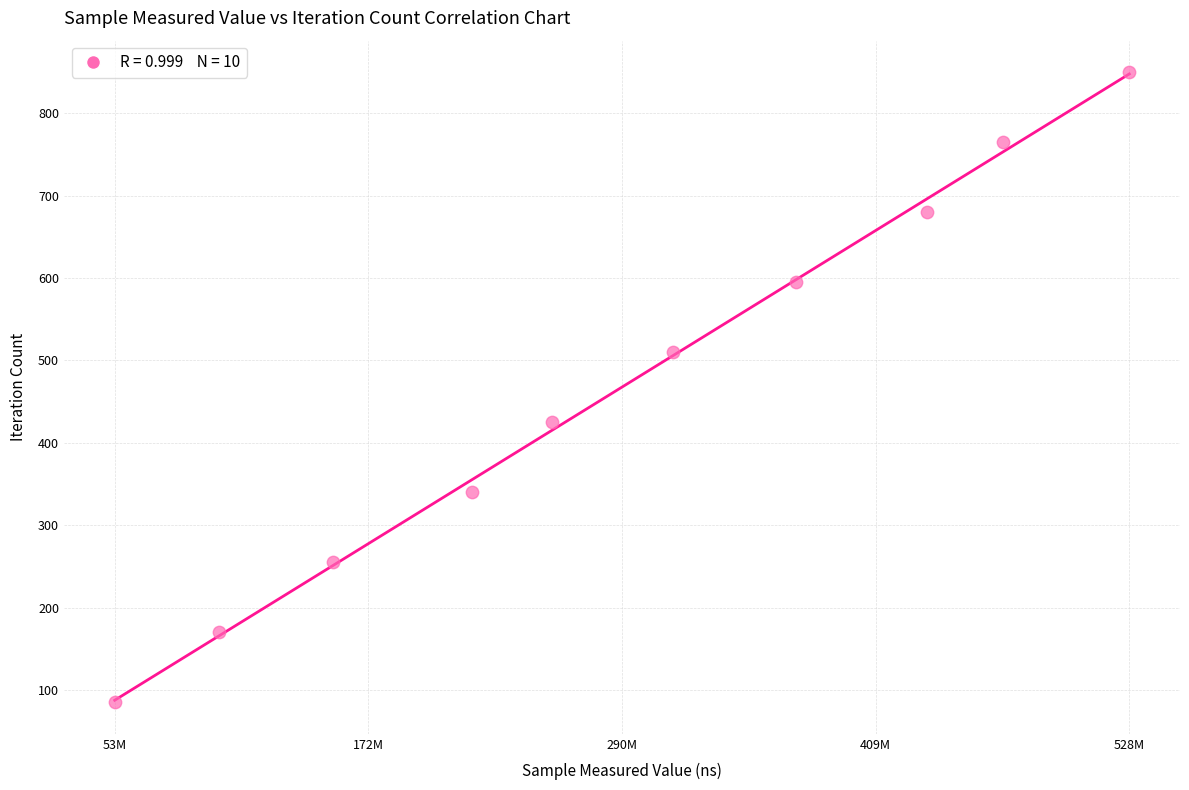

What is the range of Y values (max minus min)?

765